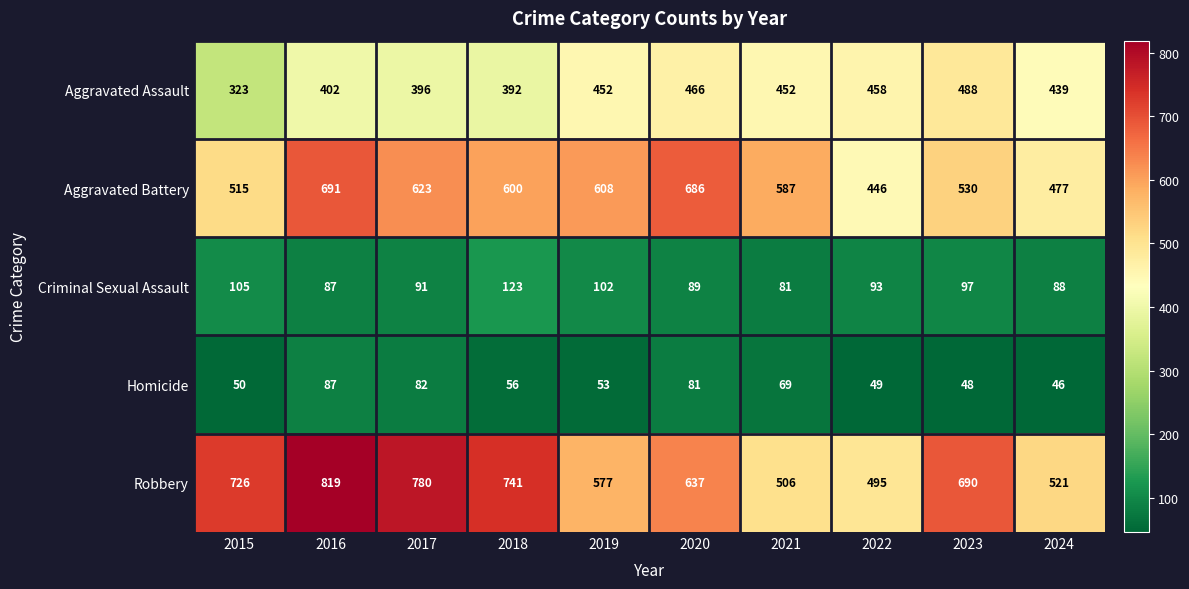

Which label corresponds to the smallest value in the chart?

2024